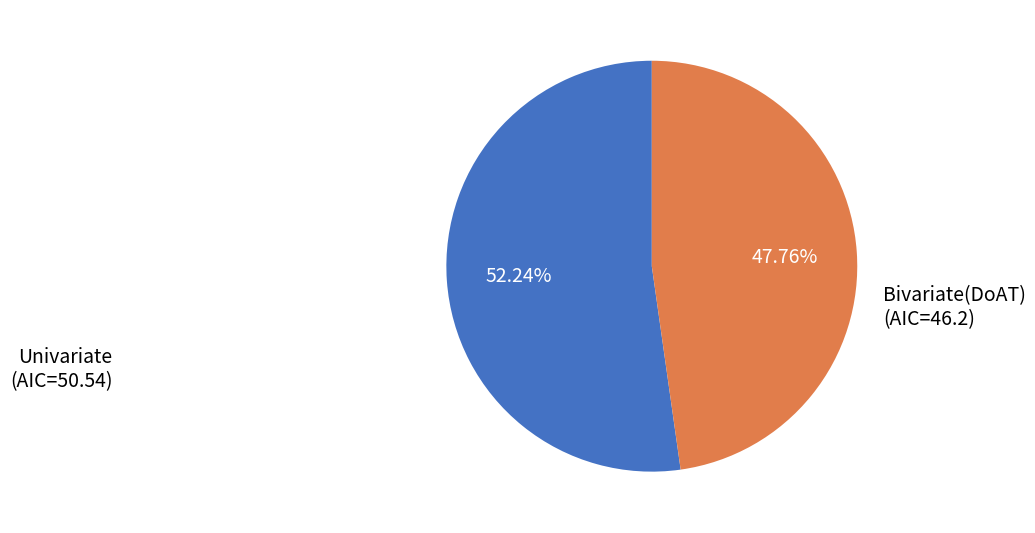

Is there a majority slice in this chart?

Yes